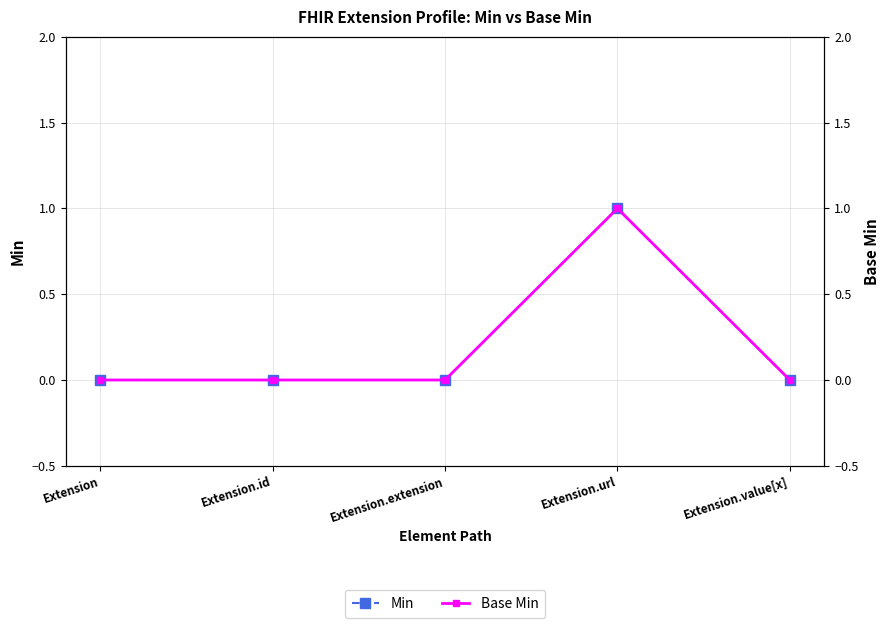

What is the maximum value for Base Min?

1